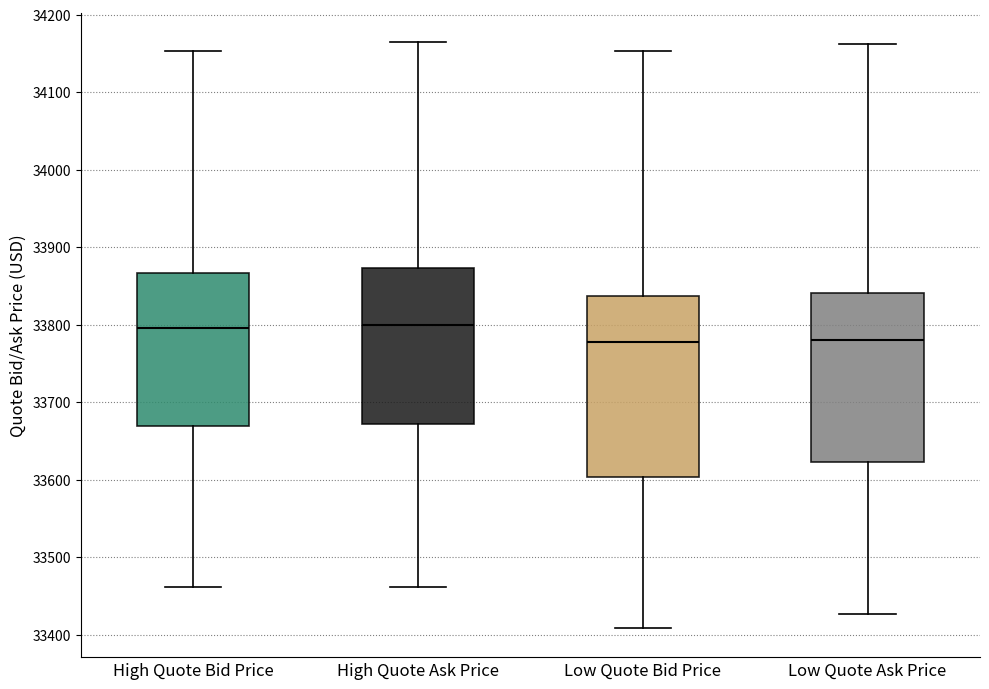

Where does the upper whisker of the box for High Quote Ask Price end on the y-axis? The values are not printed on the chart, so give them approximately, as read against the axis.

34160